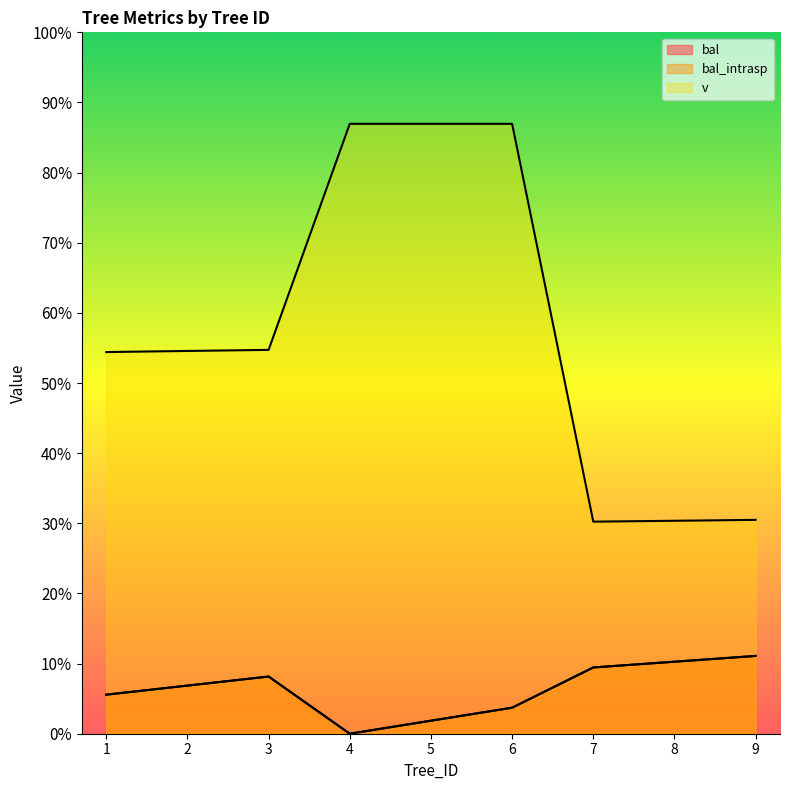

How many lines are shown in the chart?

3